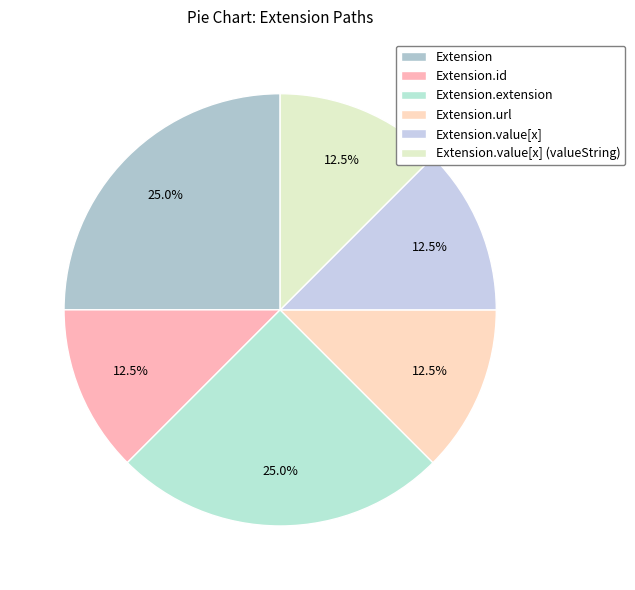

Is the sum of Extension.id and Extension.extension greater than half?

No